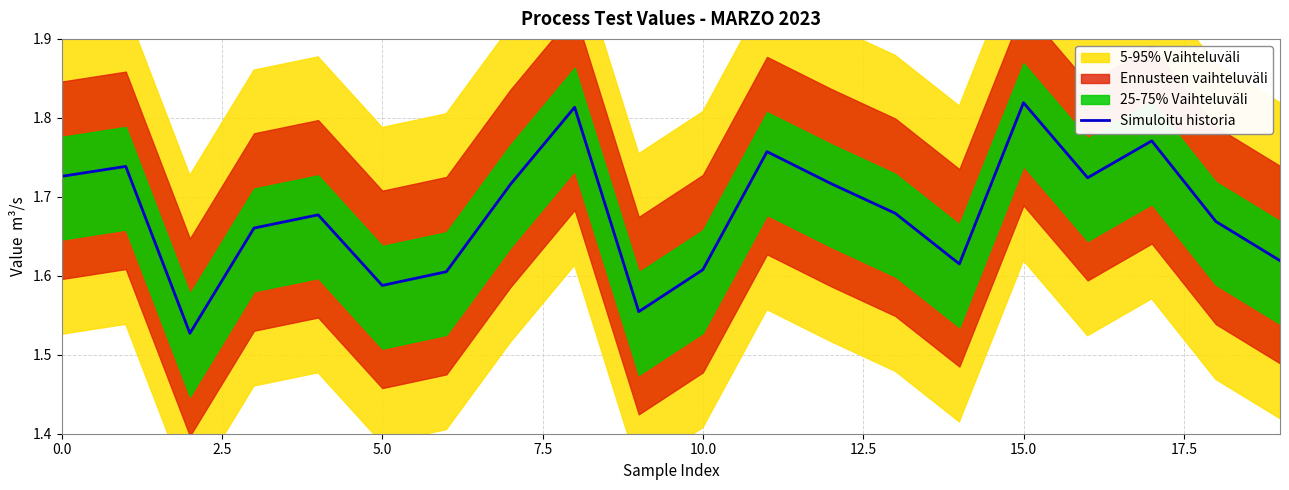

What is the value of the 2nd point from the left?

1.7